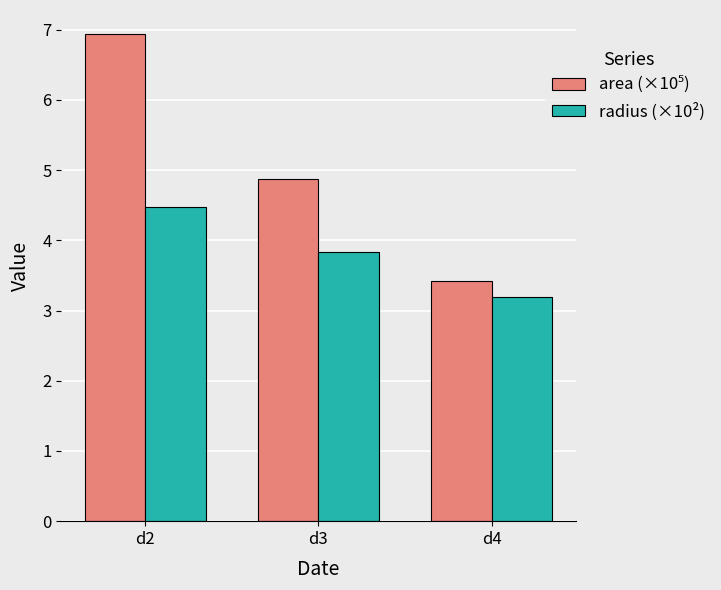

At which category does the chart reach its minimum across all series?

d4